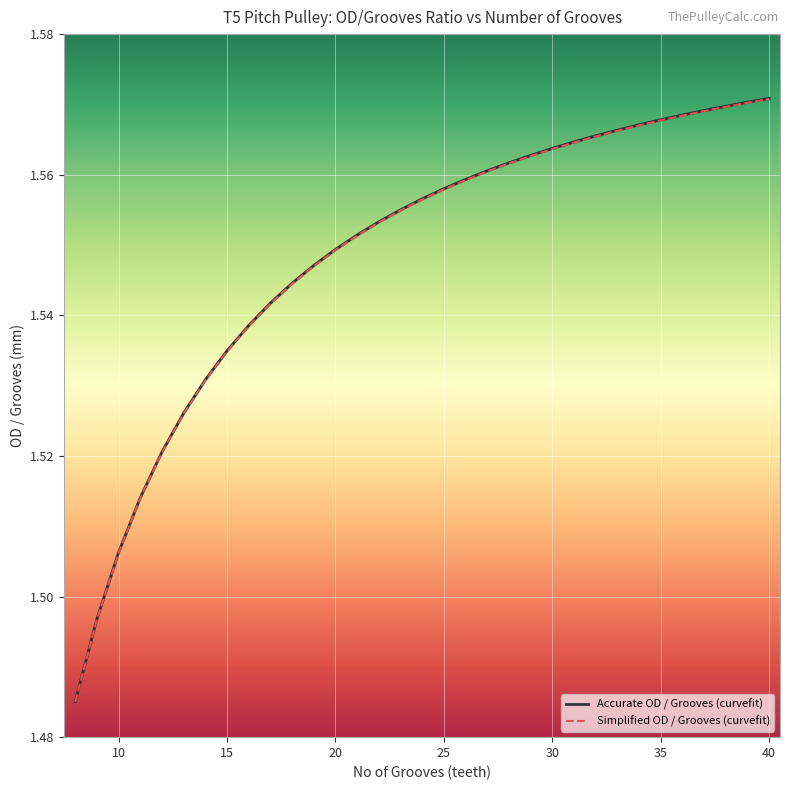

Between 31 and 36, which is larger?

36